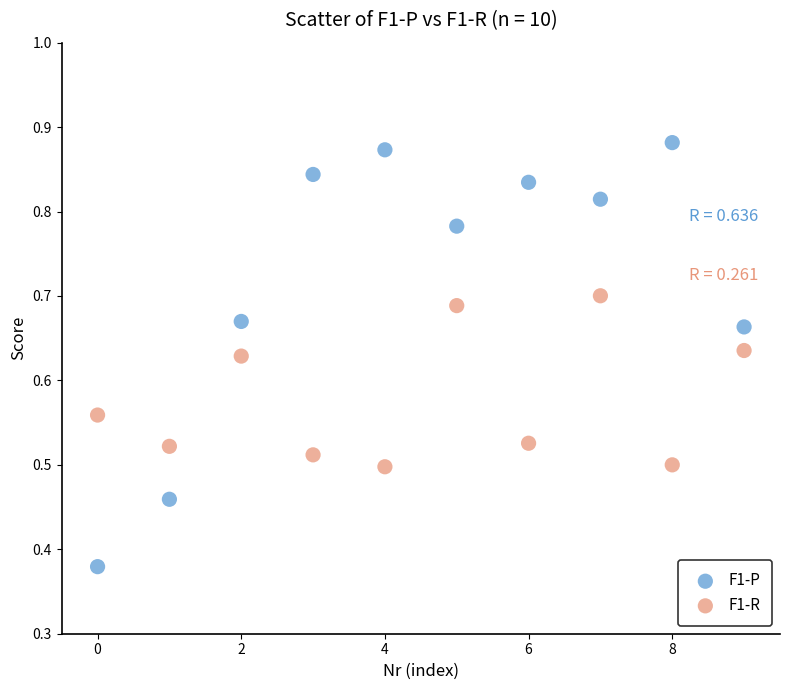

Which series has the widest spread of Y values?

F1-P